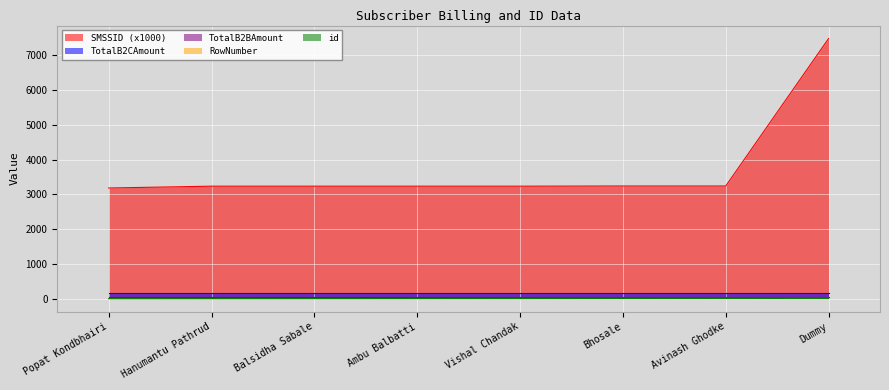

True or false: id has a value of 6.0 at Bhosale.

True